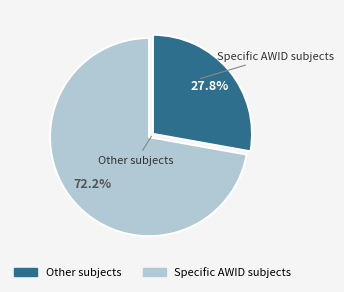

Rank the categories by value from highest to lowest.

Specific AWID subjects, Other subjects